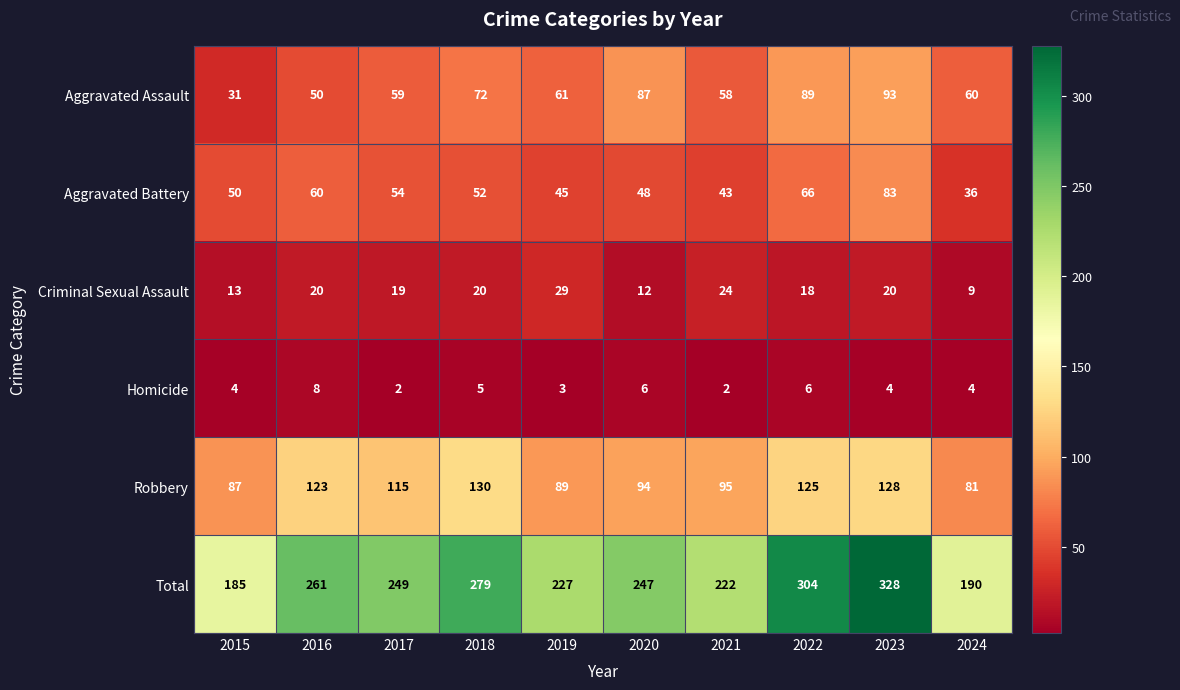

Which series has the largest range (max minus min)?

Total